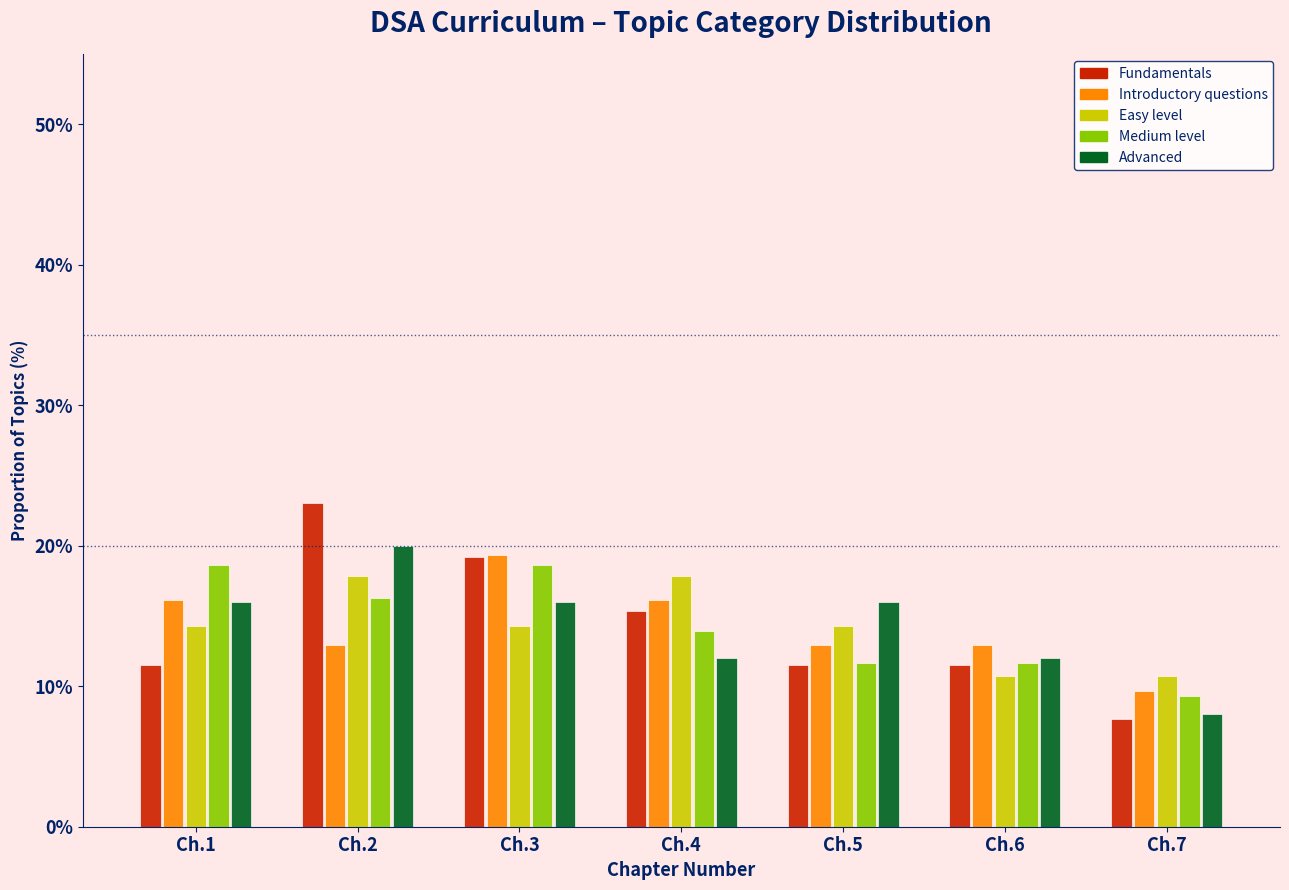

The Easy level series shows 21.7 at Ch.5. True or false?

False